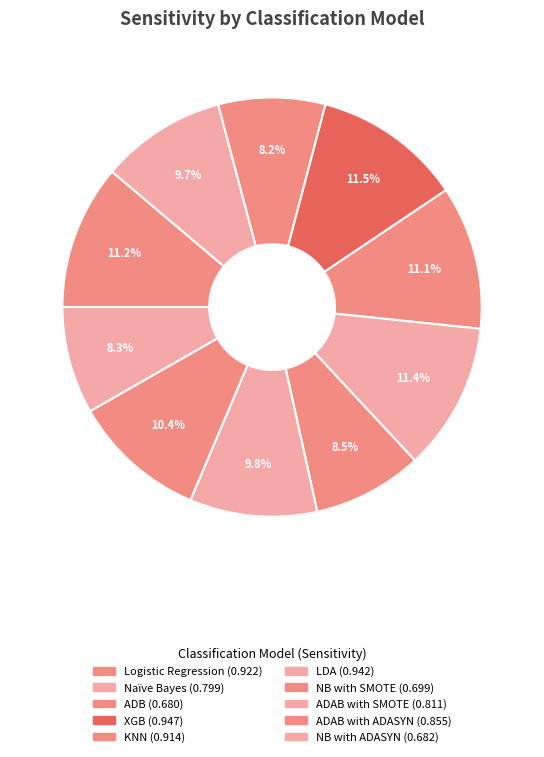

To the nearest percent, what is the difference between the largest and smallest slice percentages?

3%